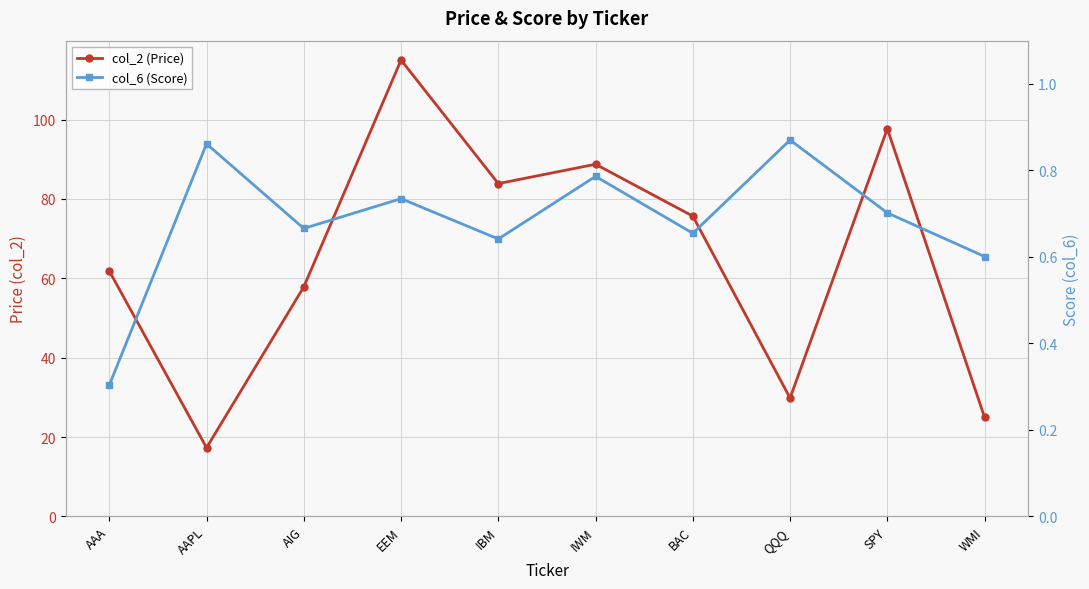

What is the maximum value shown in the chart?

115.0